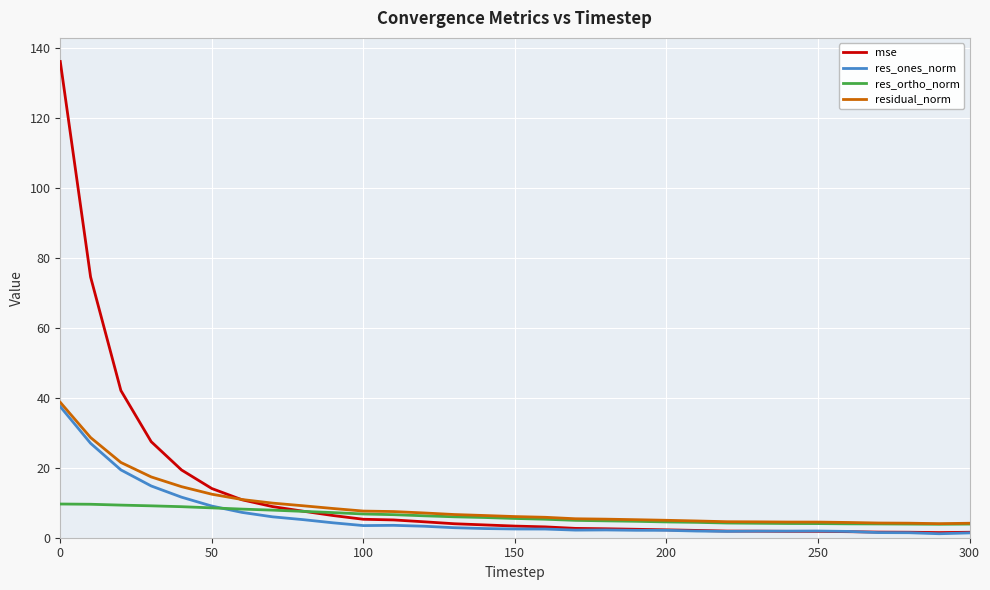

In res_ones_norm, how many points are higher than both neighbors (excluding endpoints)?

3